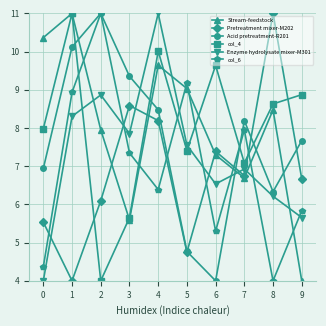

Between which two adjacent categories do Pretreatment mixer-M202 and col_4 first intersect?

1 and 2